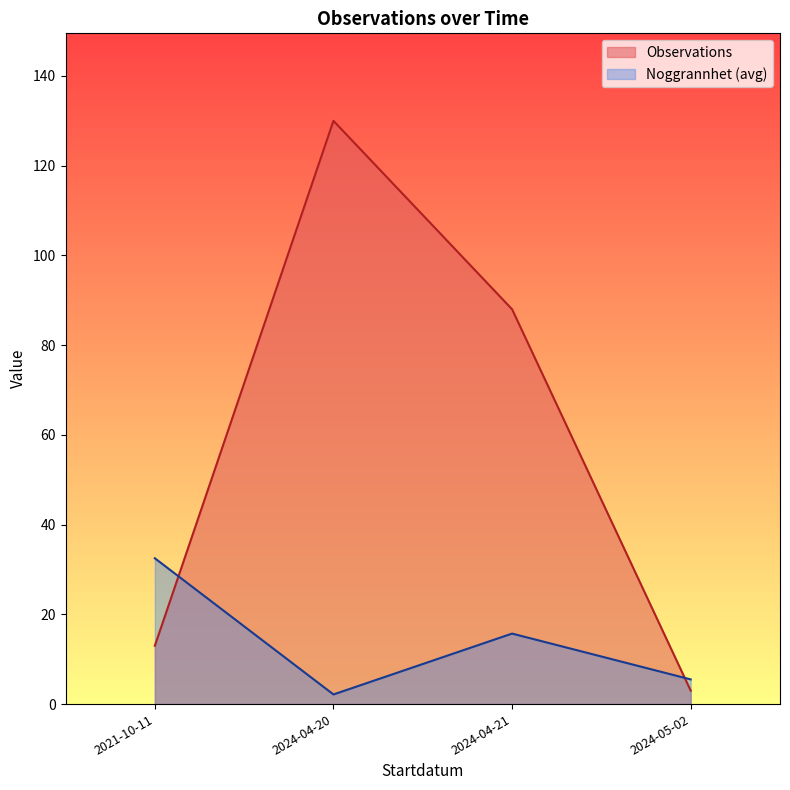

True or false: Noggrannhet and Observations cross at least once.

True